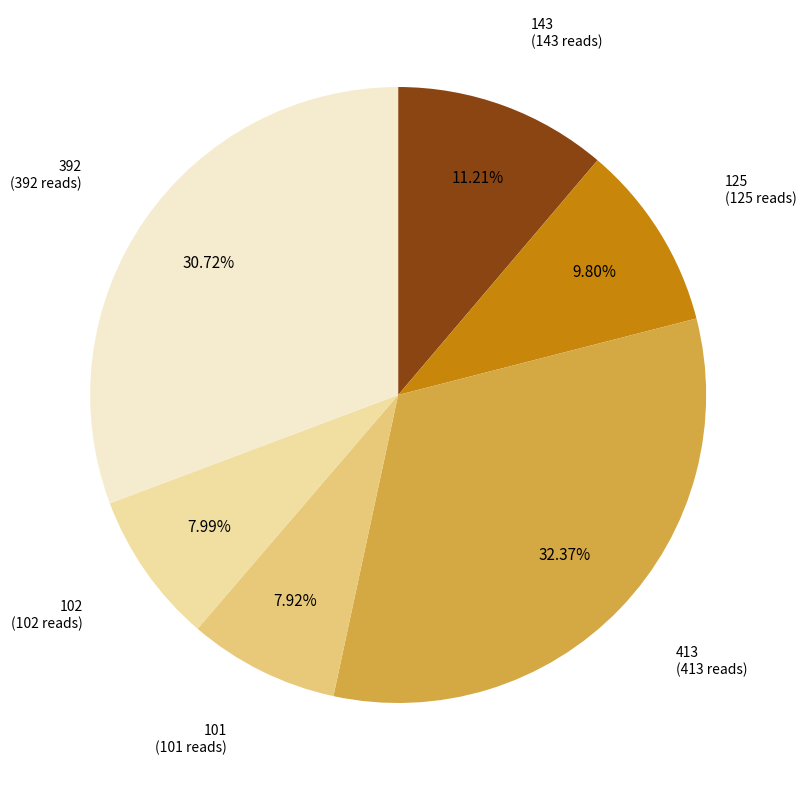

Is there any slice that represents more than half of the pie?

No